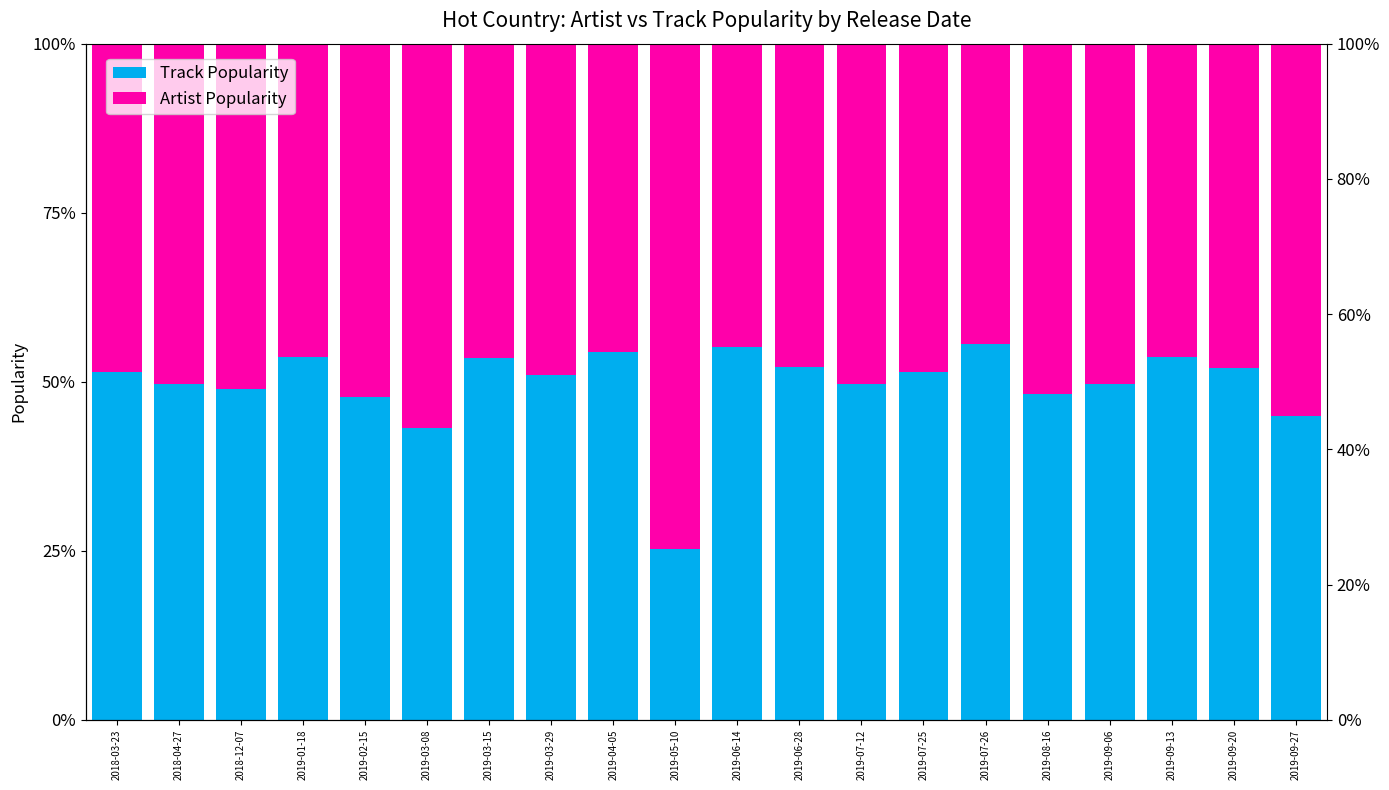

Are the bars horizontal?

No